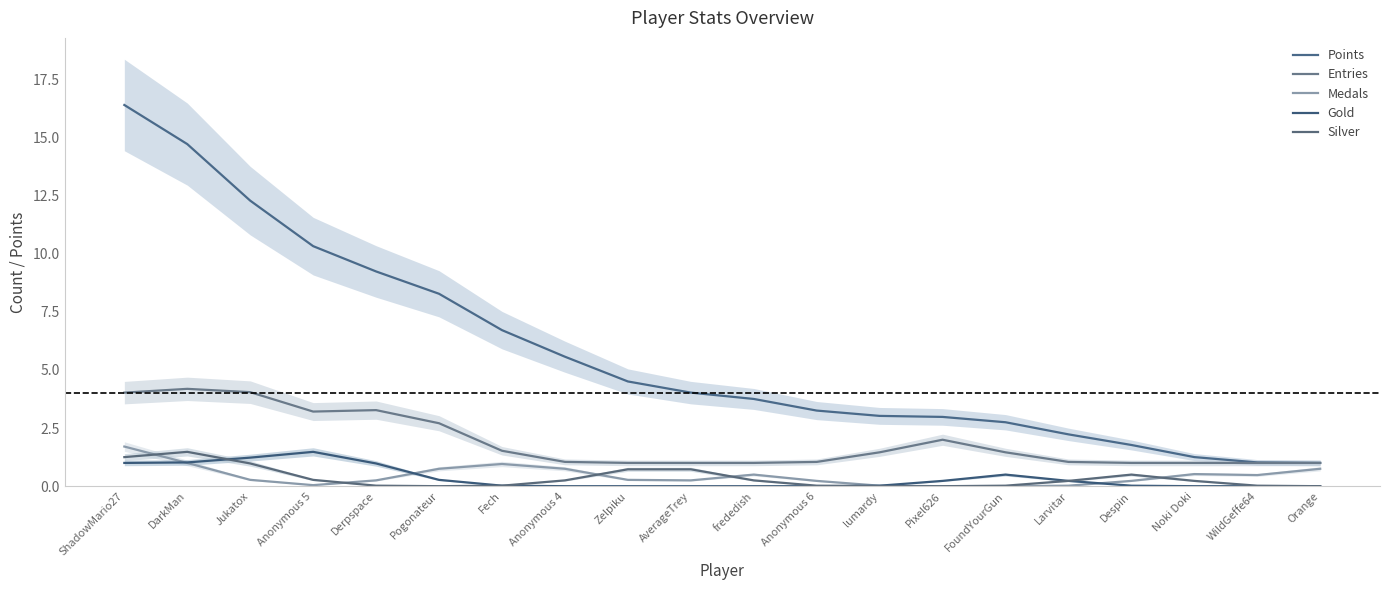

Reading right to left, what are all the values shown in this chart?

Points: 1.0	1.0	1.3	1.8	2.2	2.7	3.0	3.0	3.3	3.8	4.0	4.5	5.6	6.7	8.3	9.2	10.3	12.3	14.7	16.4
Entries: 1.0	1.0	1.0	1.0	1.0	1.5	2.0	1.5	1.0	1.0	1.0	1.0	1.0	1.5	2.7	3.3	3.2	4.0	4.2	4.0
Medals: 0.7	0.5	0.5	0.2	0.0	0.0	0.0	0.0	0.2	0.5	0.3	0.3	0.7	1.0	0.7	0.3	0.0	0.3	1.0	1.7
Gold: 0.0	0.0	0.0	0.0	0.2	0.5	0.2	0.0	0.0	0.0	0.0	0.0	0.0	0.0	0.3	1.0	1.5	1.2	1.0	1.0
Silver: 0.0	0.0	0.2	0.5	0.2	0.0	0.0	0.0	0.0	0.3	0.7	0.7	0.3	0.0	0.0	0.0	0.3	1.0	1.5	1.2